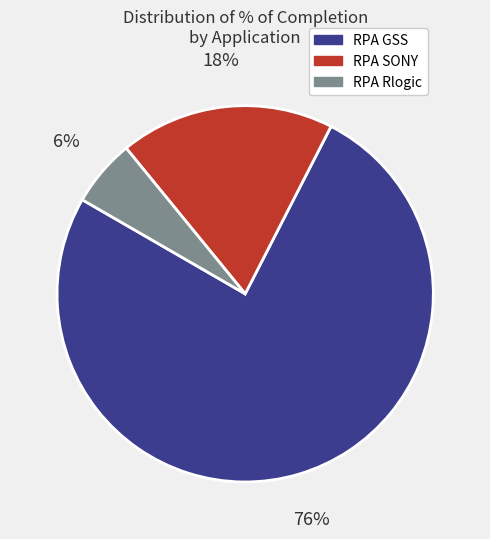

The RPA SONY slice represents 32% of the pie. True or false?

False